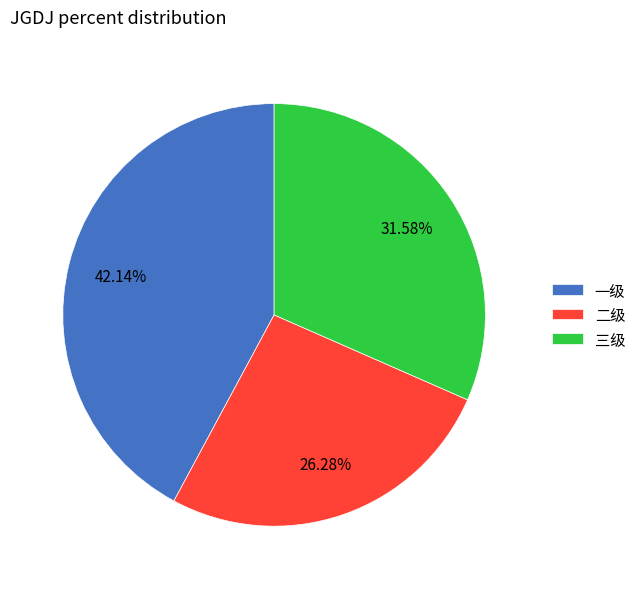

To the nearest percent, what is the difference between the 一级 and 二级 slice percentages?

16%